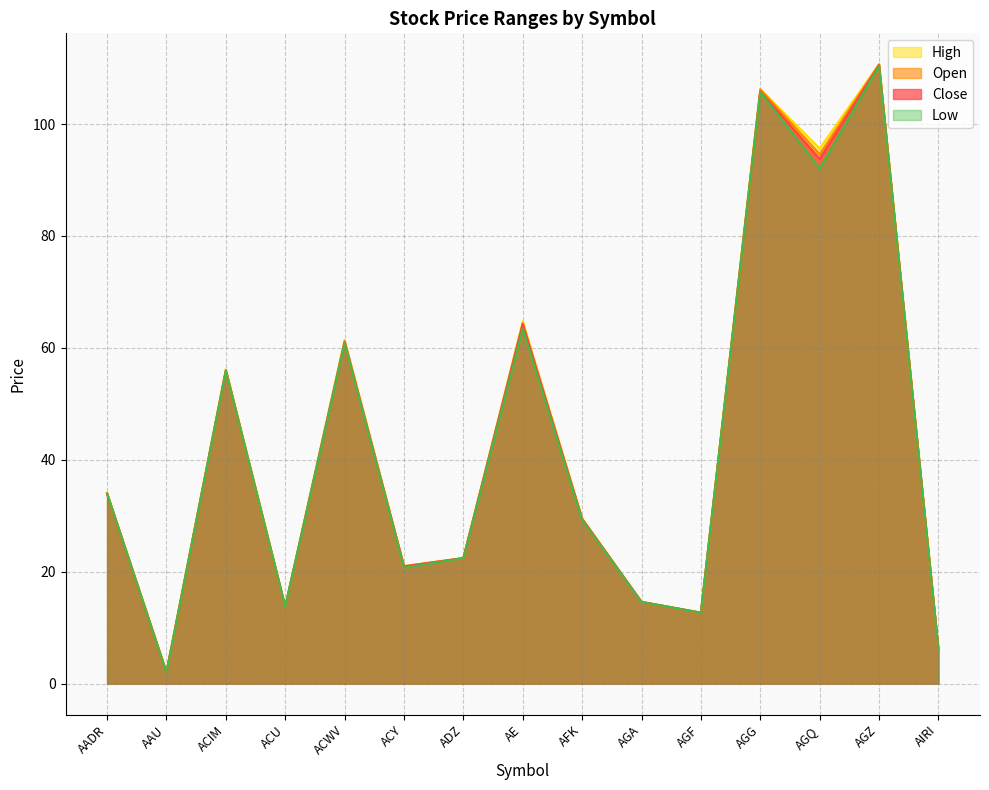

True or false: Open and Low cross at least once.

False